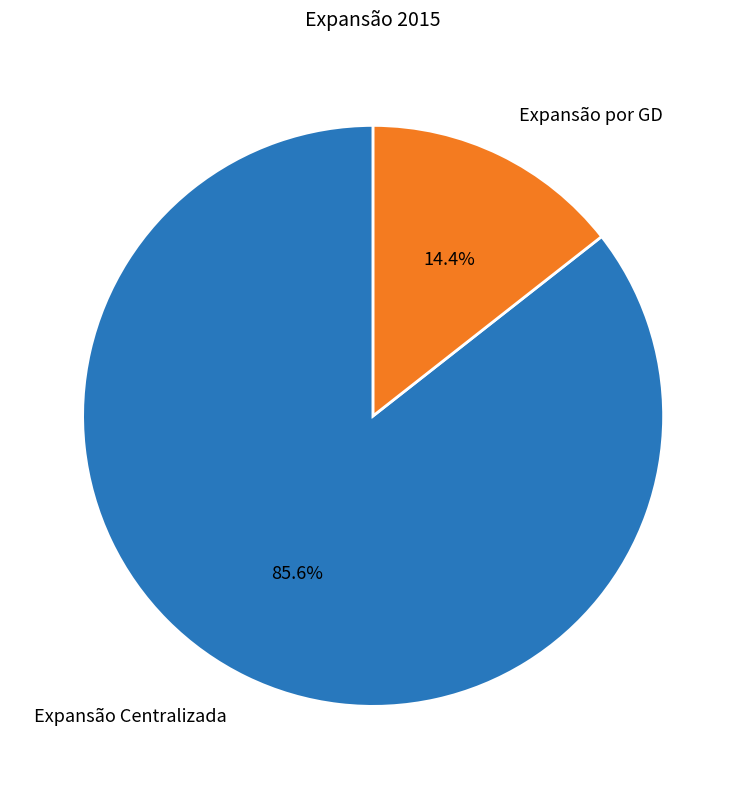

Combined, do Expansão Centralizada and Expansão por GD account for over 50%?

Yes